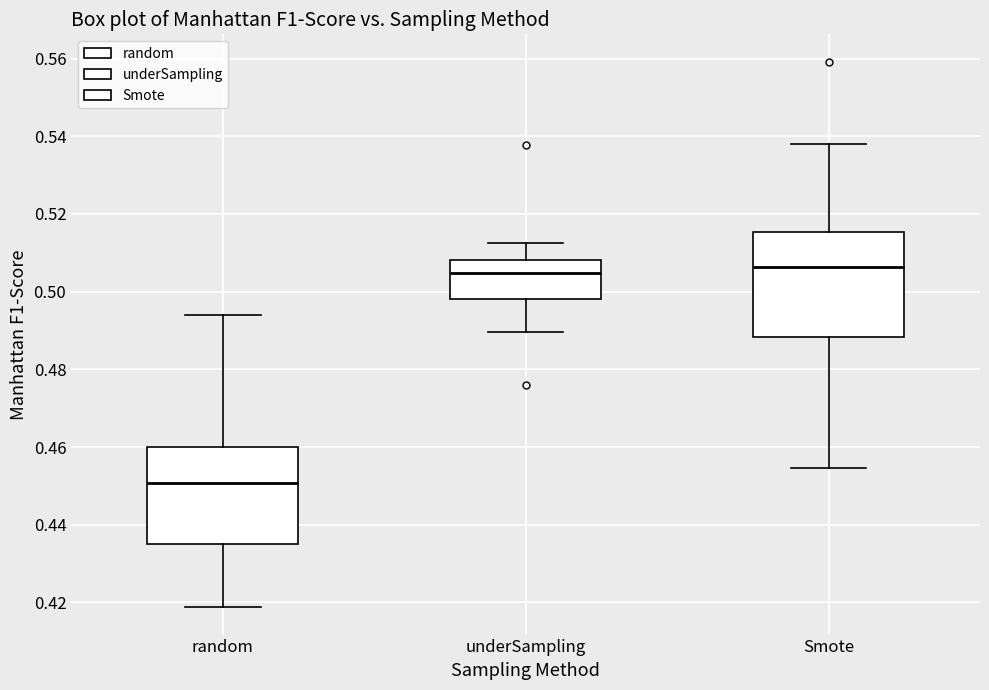

Where is the upper edge of the box for random on the y-axis? The values are not printed on the chart, so give them approximately, as read against the axis.

0.460